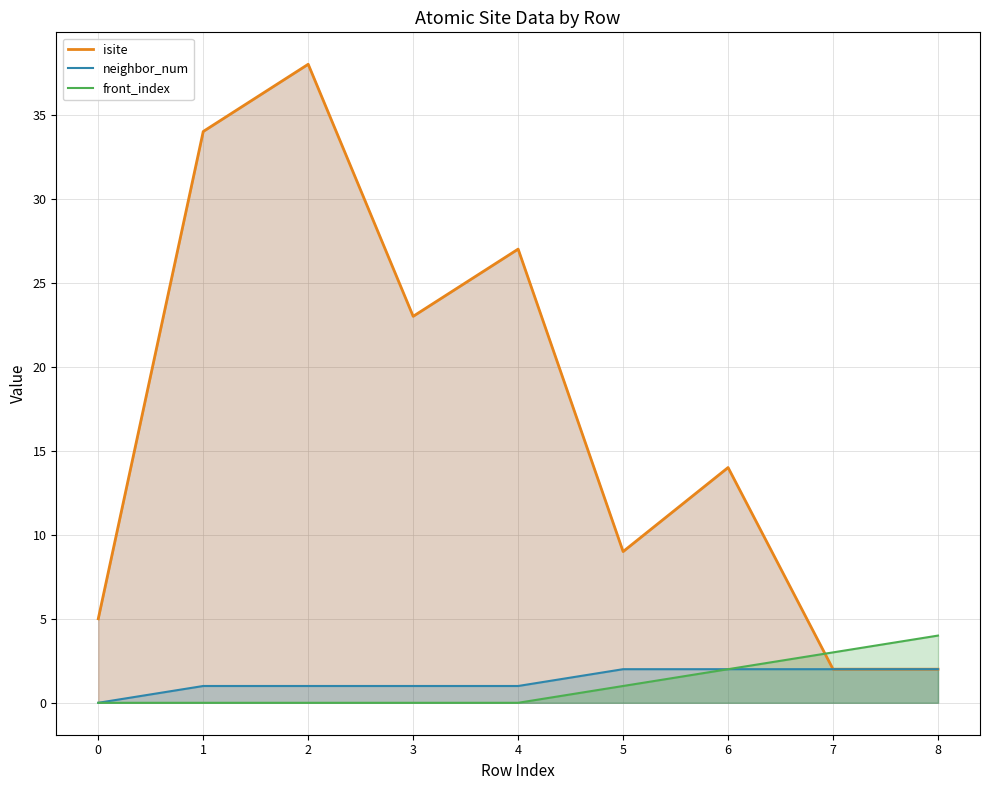

What is the maximum value shown in the chart?

38